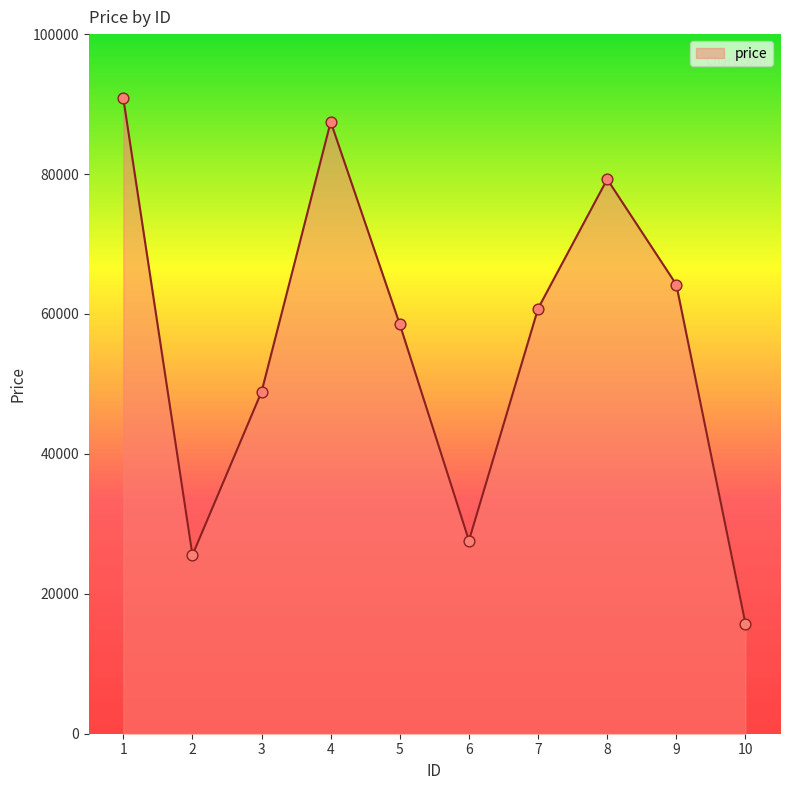

What is the change in value from 4 to 8?

-8200